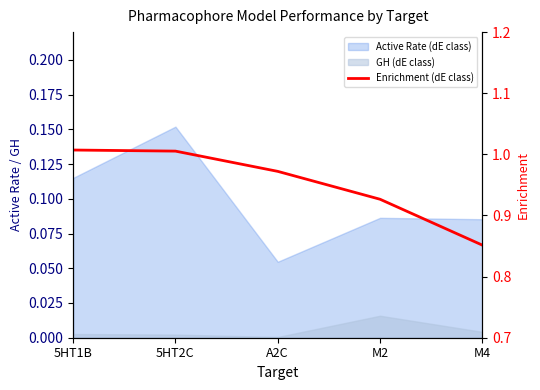

The chart shows a value of 0.5 at M2. True or false?

False